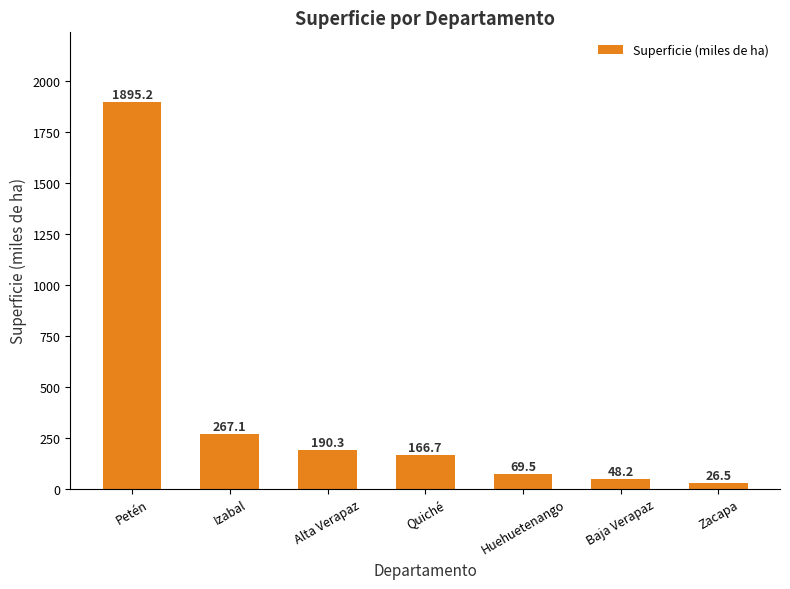

How many data points are less than 166?

3